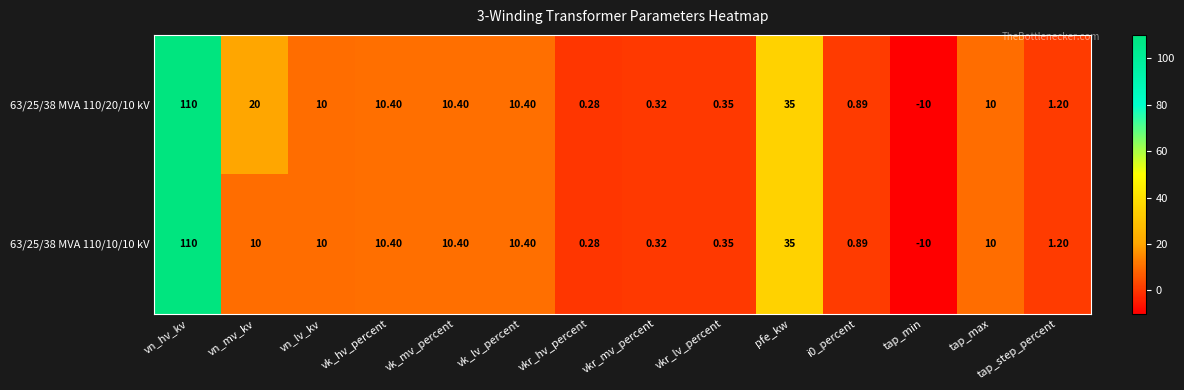

What is the maximum value shown in the chart?

110.0